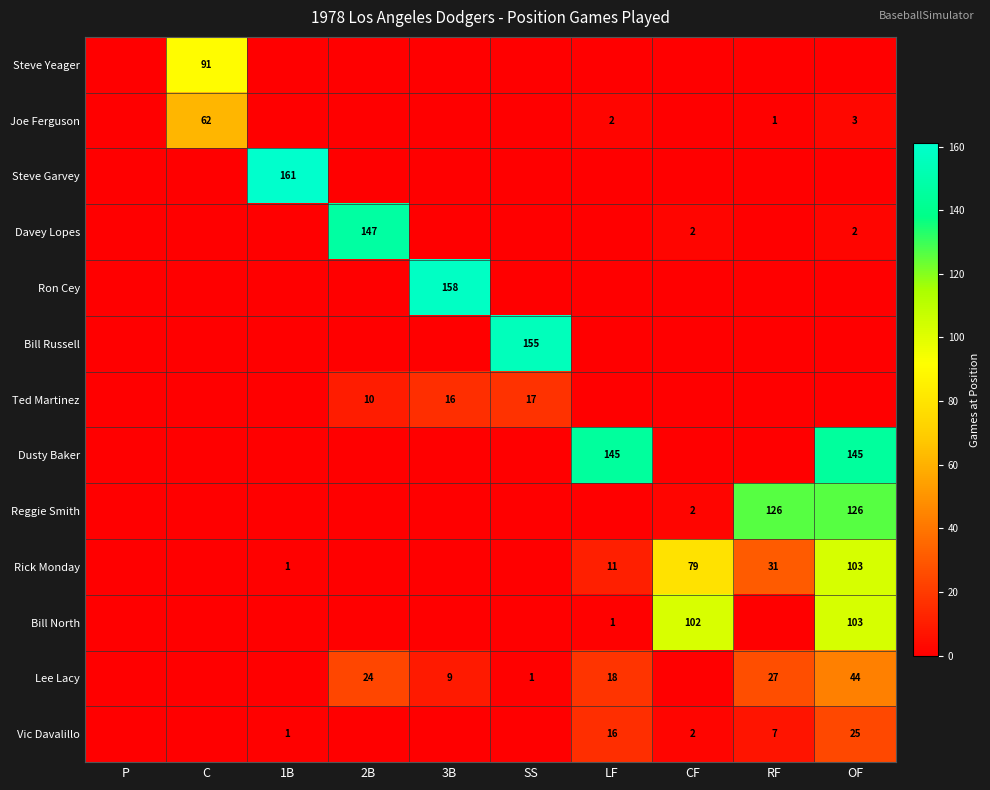

How many categories are shown in the chart?

10